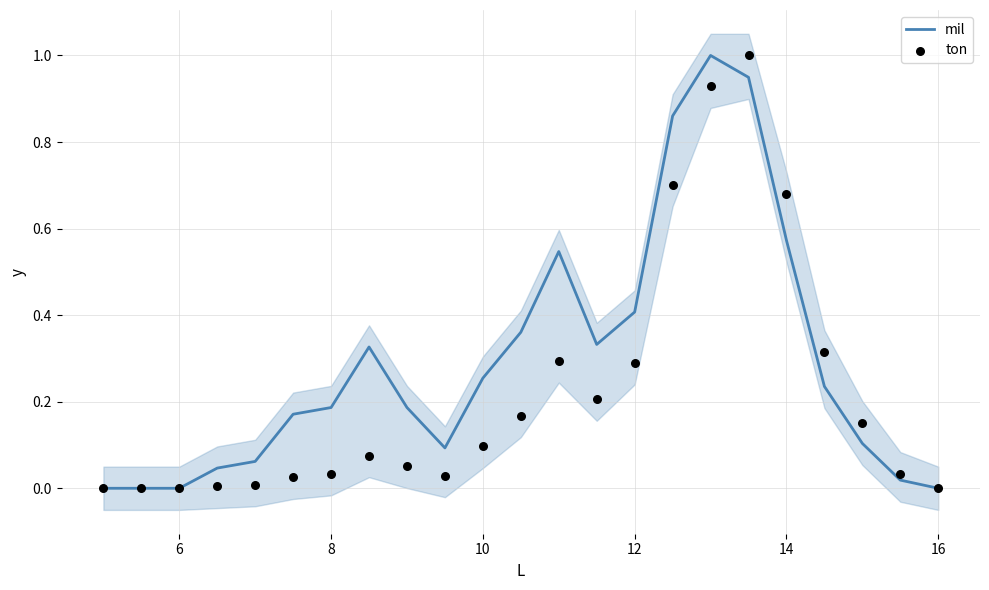

Which series reaches the maximum Y coordinate?

mil